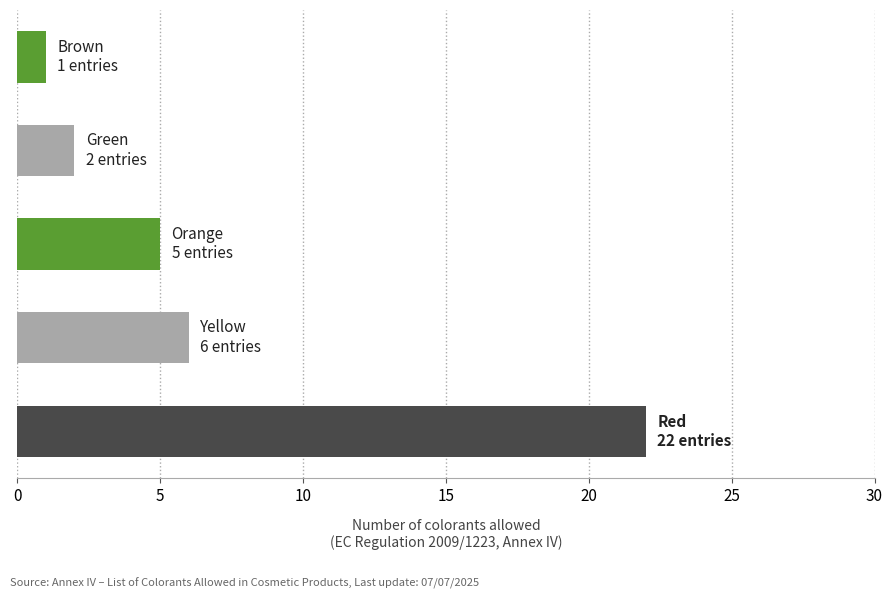

Reading top to bottom, extract all data points from this chart.

1	2	5	6	22